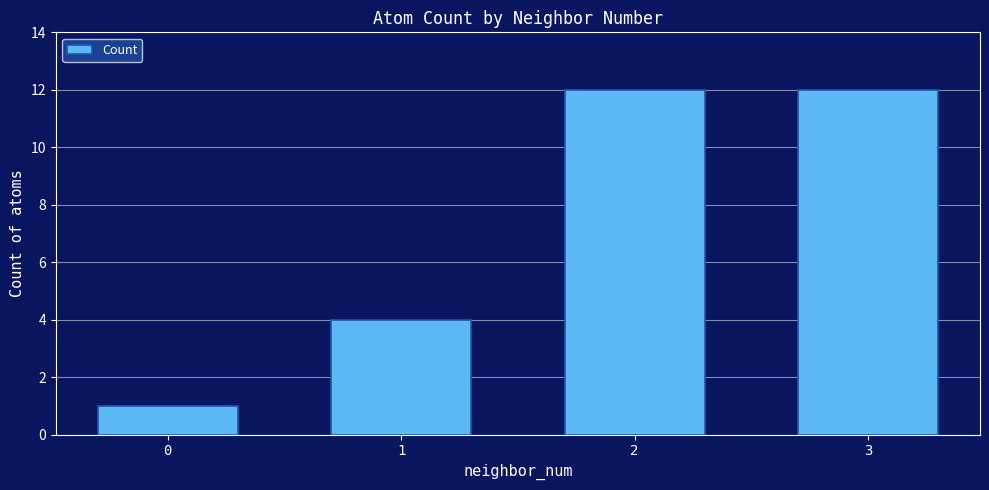

What is the maximum value shown in the chart?

12